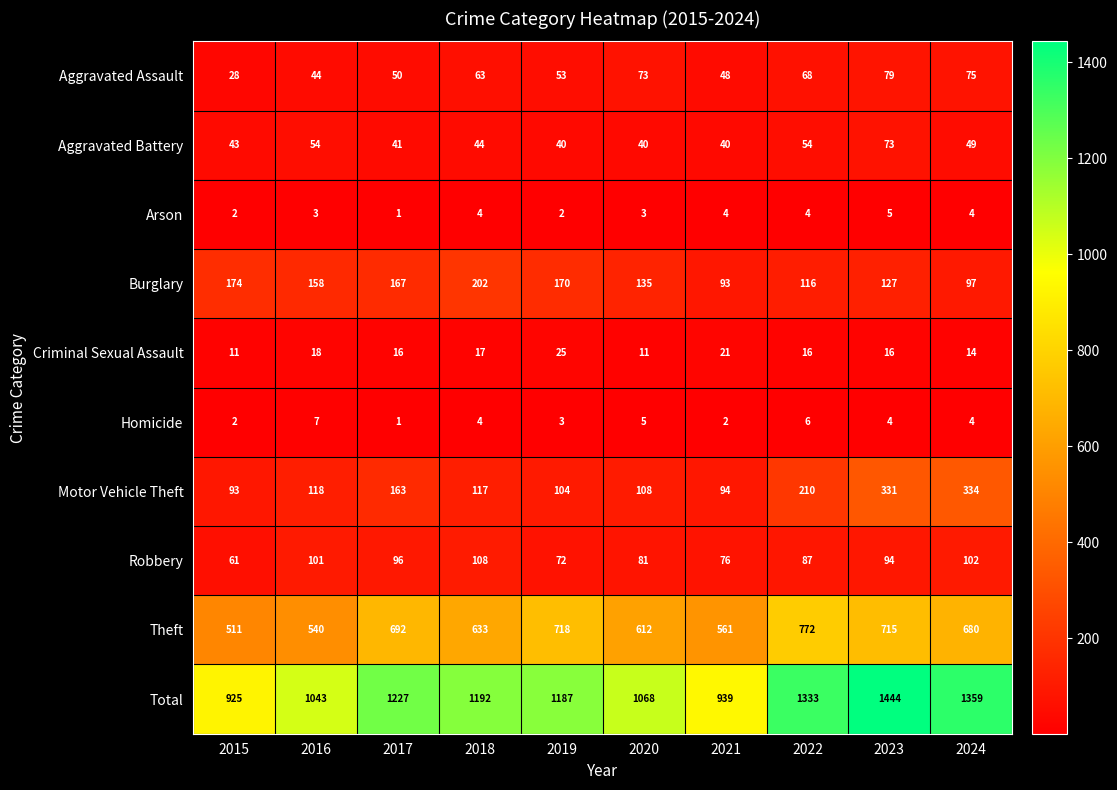

What is the difference between the second highest and second lowest values in the Criminal Sexual Assault series?

10